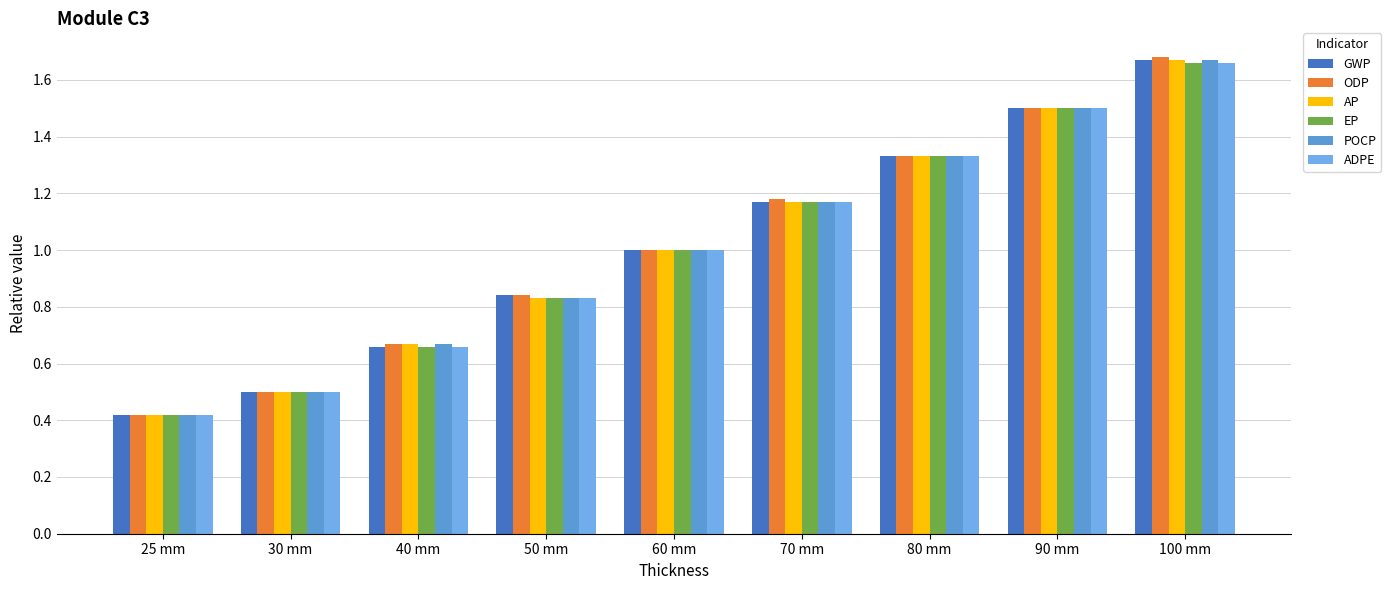

Reading right to left, what are all the values shown in this chart?

GWP: 1.7	1.5	1.3	1.2	1.0	0.8	0.7	0.5	0.4
ODP: 1.7	1.5	1.3	1.2	1.0	0.8	0.7	0.5	0.4
AP: 1.7	1.5	1.3	1.2	1.0	0.8	0.7	0.5	0.4
EP: 1.7	1.5	1.3	1.2	1.0	0.8	0.7	0.5	0.4
POCP: 1.7	1.5	1.3	1.2	1.0	0.8	0.7	0.5	0.4
ADPE: 1.7	1.5	1.3	1.2	1.0	0.8	0.7	0.5	0.4